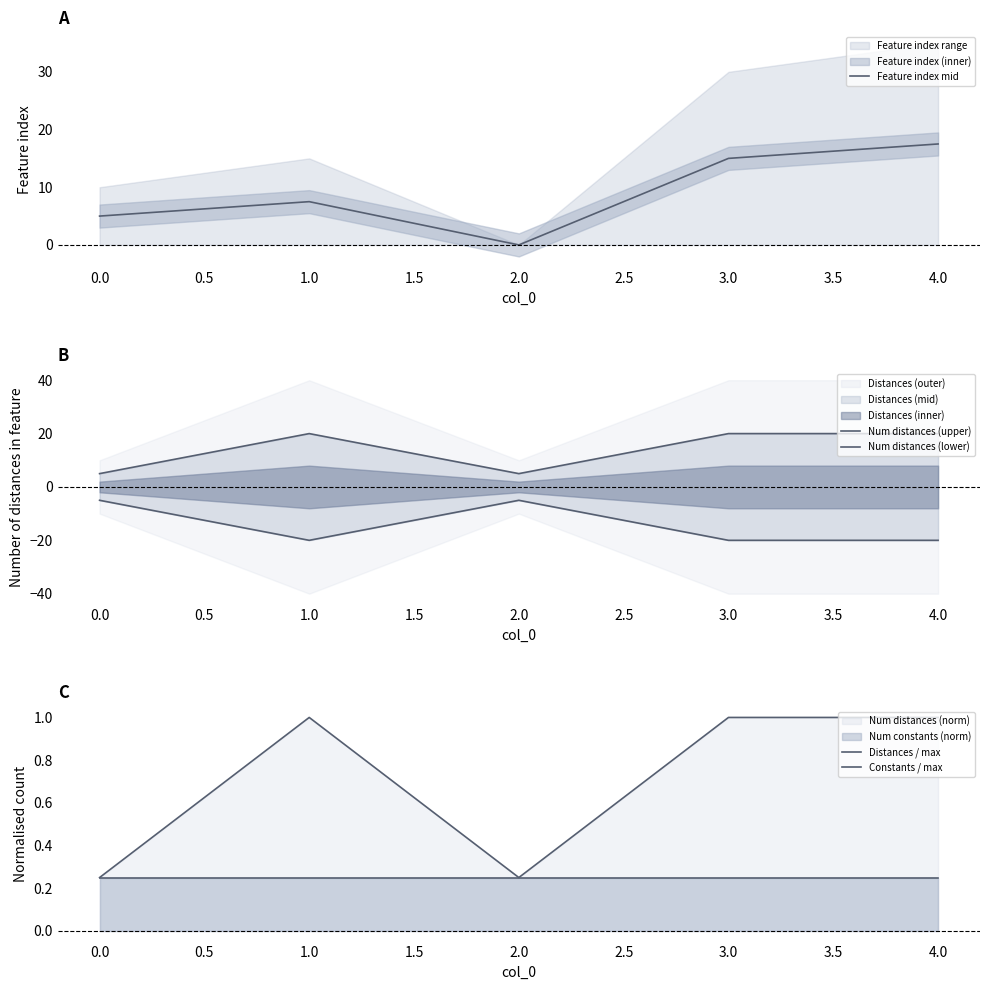

What is the average value of the Num distances (upper) series?

14.0